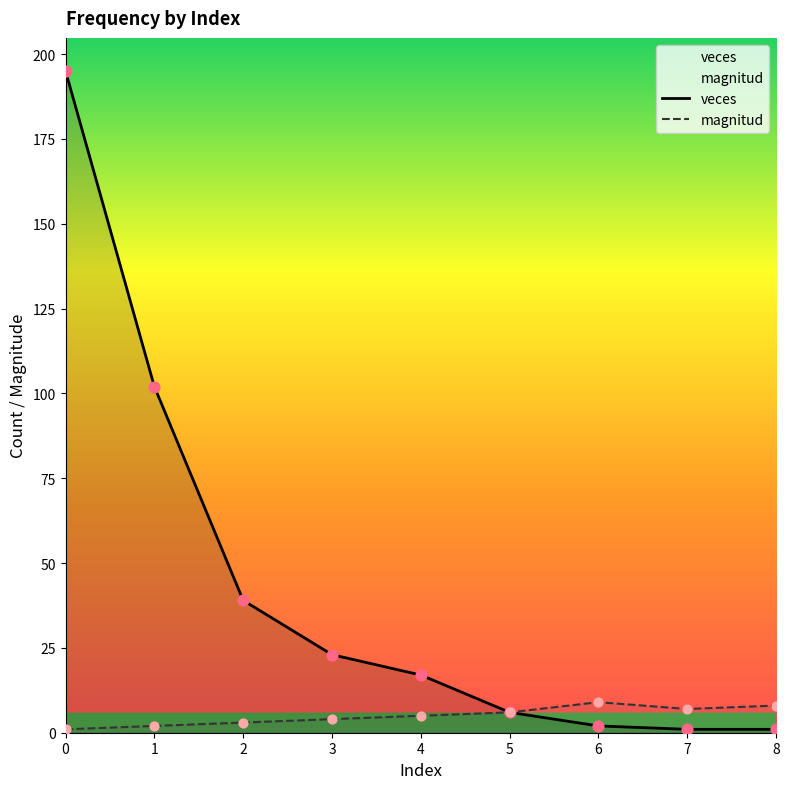

What is the total value across all series at 0?

196